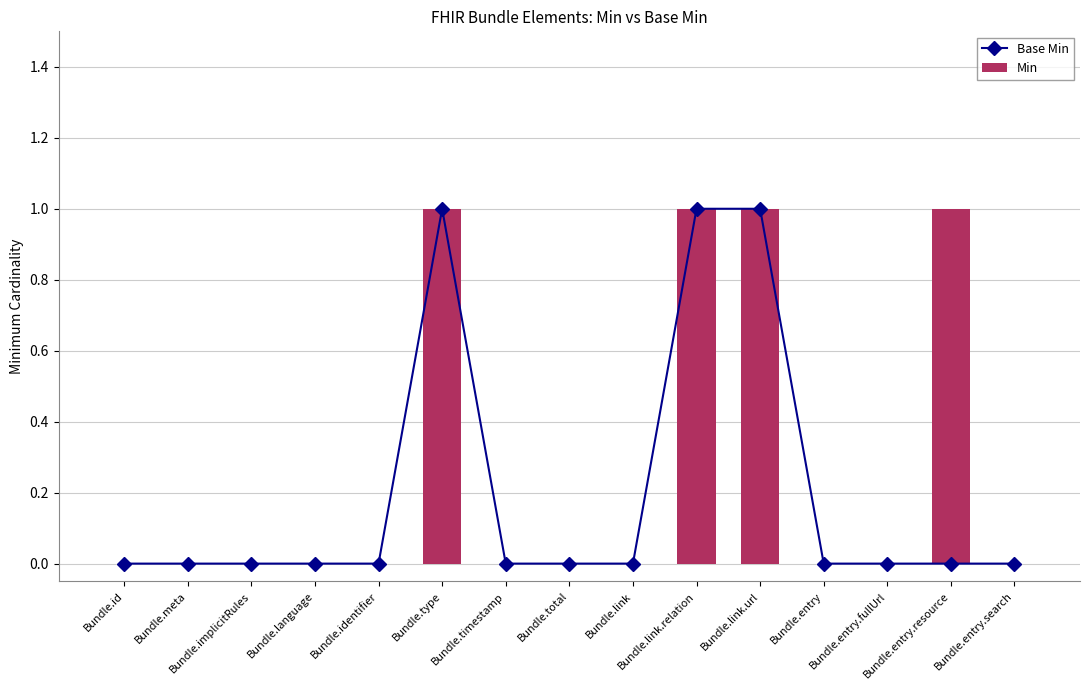

Reading left to right, what are all the values shown in this chart?

Base Min: 0	0	0	0	0	1	0	0	0	1	1	0	0	0	0
Min: 0	0	0	0	0	1	0	0	0	1	1	0	0	1	0